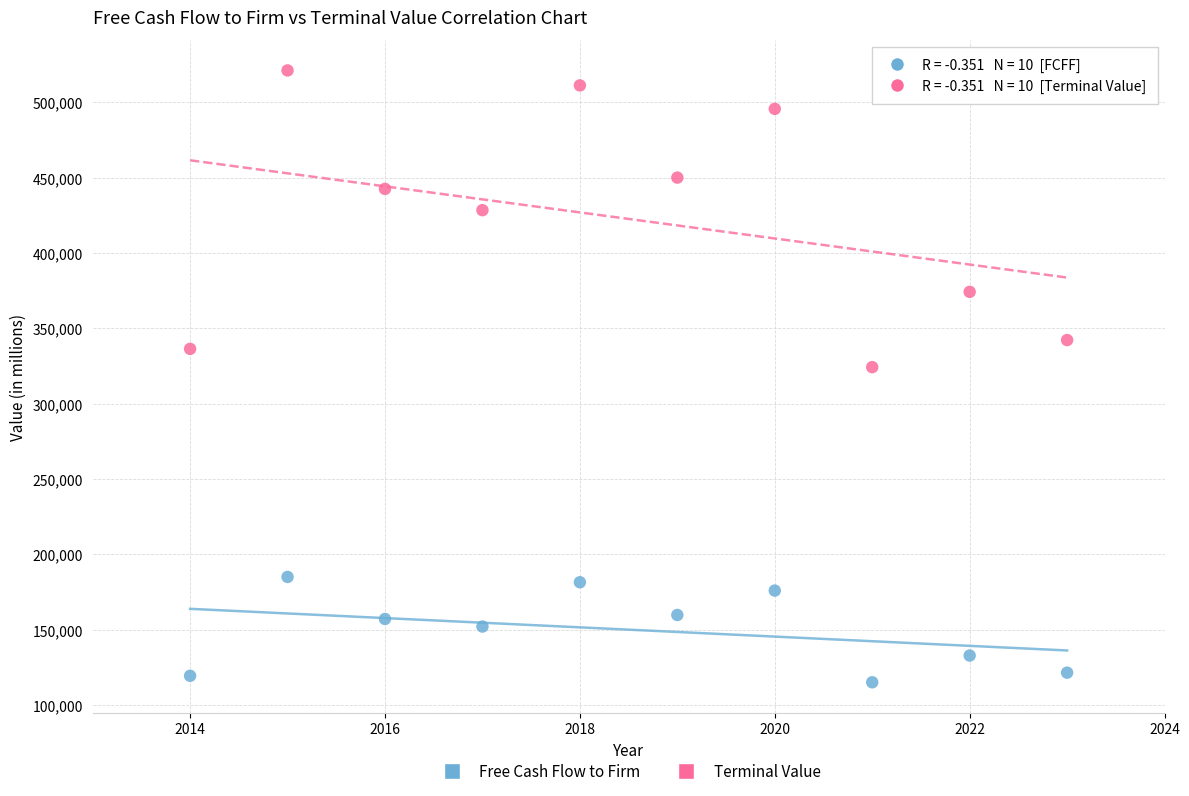

Across all data points, what is the range of X values (max minus min)?

9.0